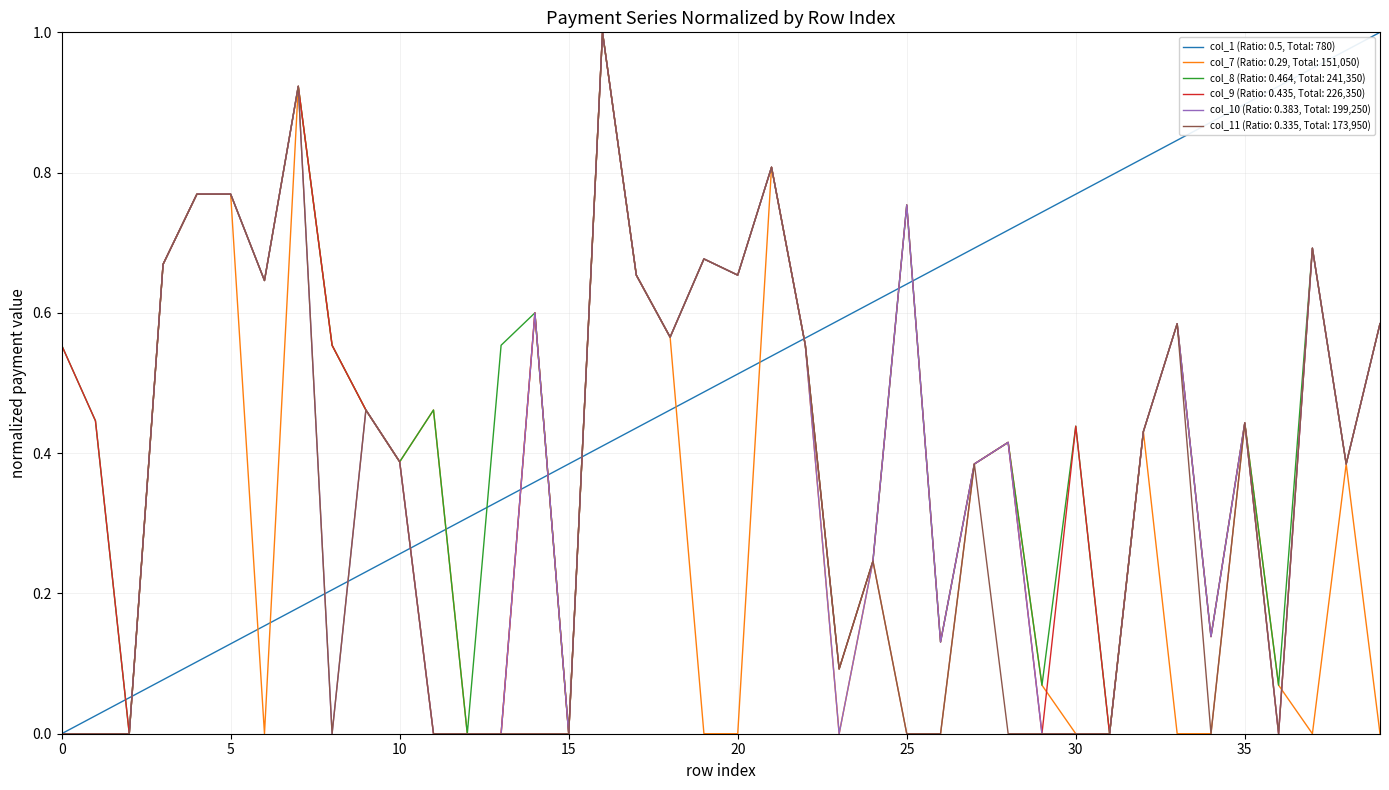

Rank the series by their maximum value, from highest to lowest.

col_1, col_7, col_8, col_9, col_10, col_11